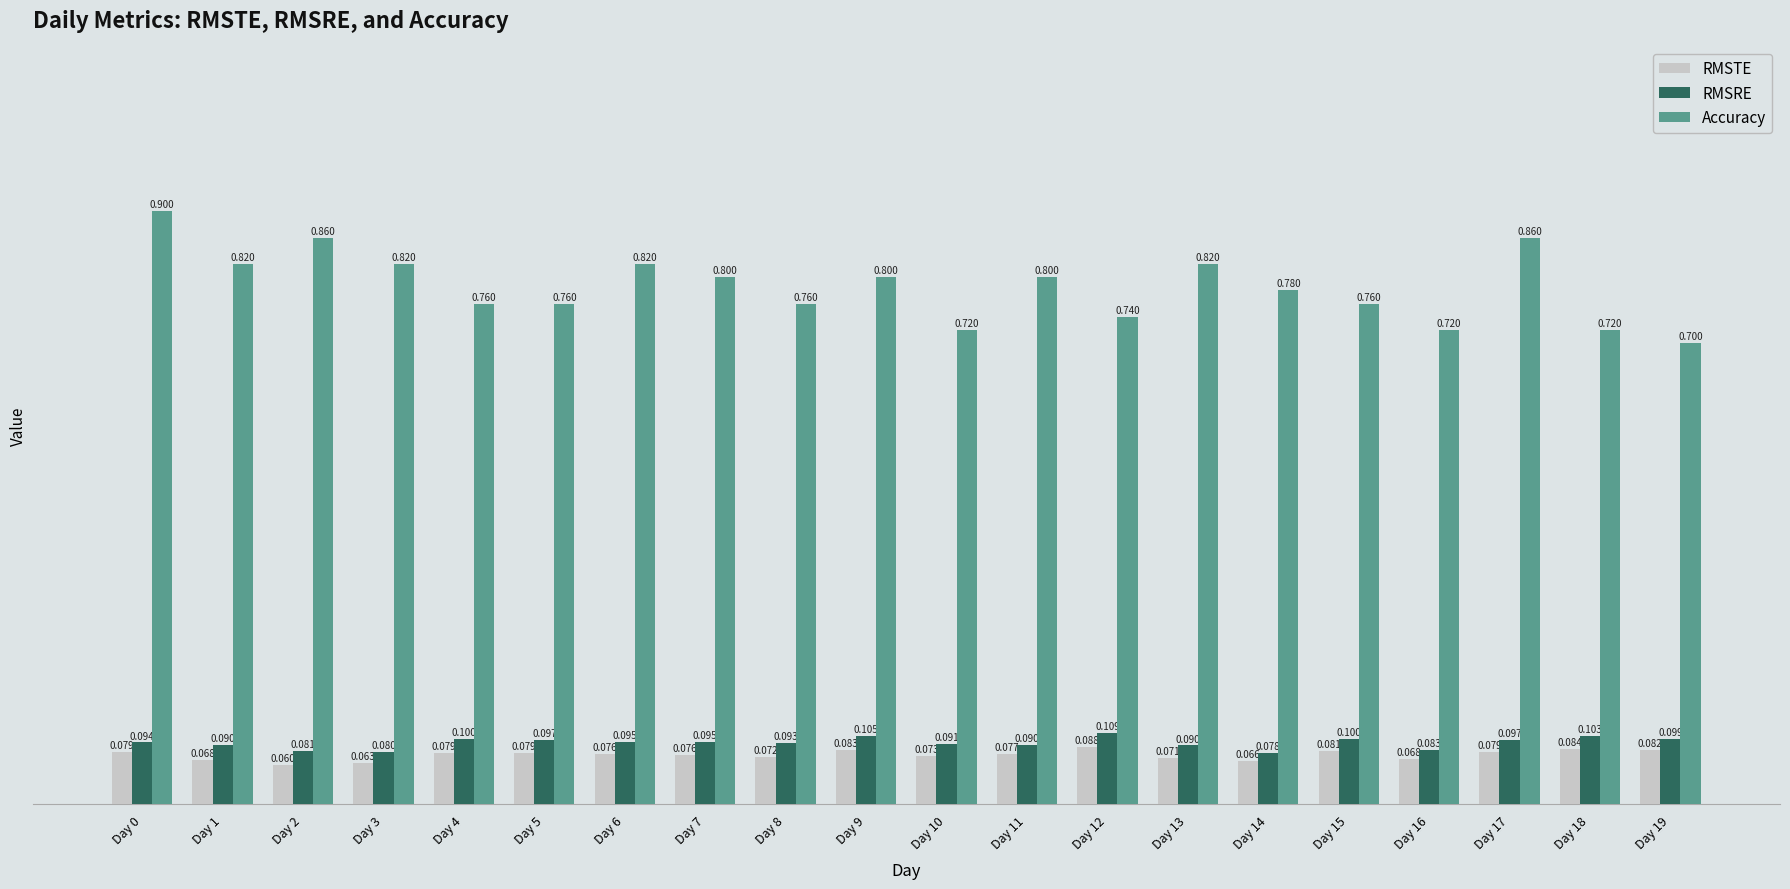

Rank the series by their maximum value, from lowest to highest.

RMSTE, RMSRE, Accuracy